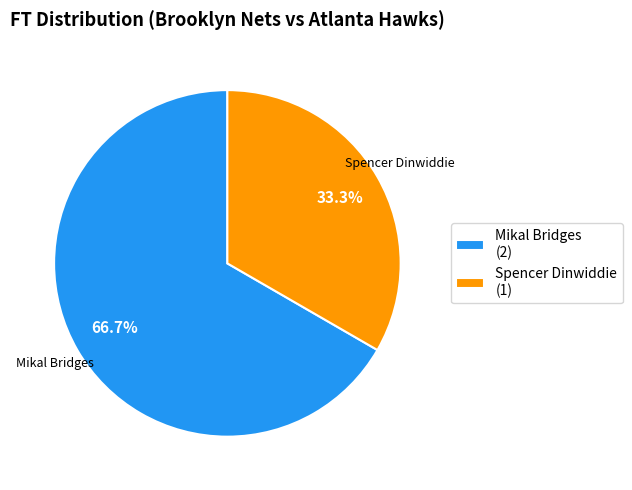

Which slice is the largest?

Mikal Bridges